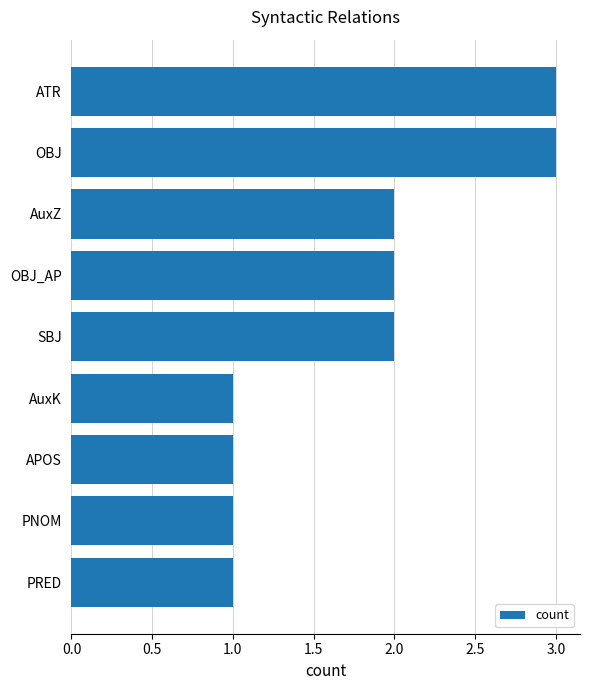

What is the minimum value shown in the chart?

1